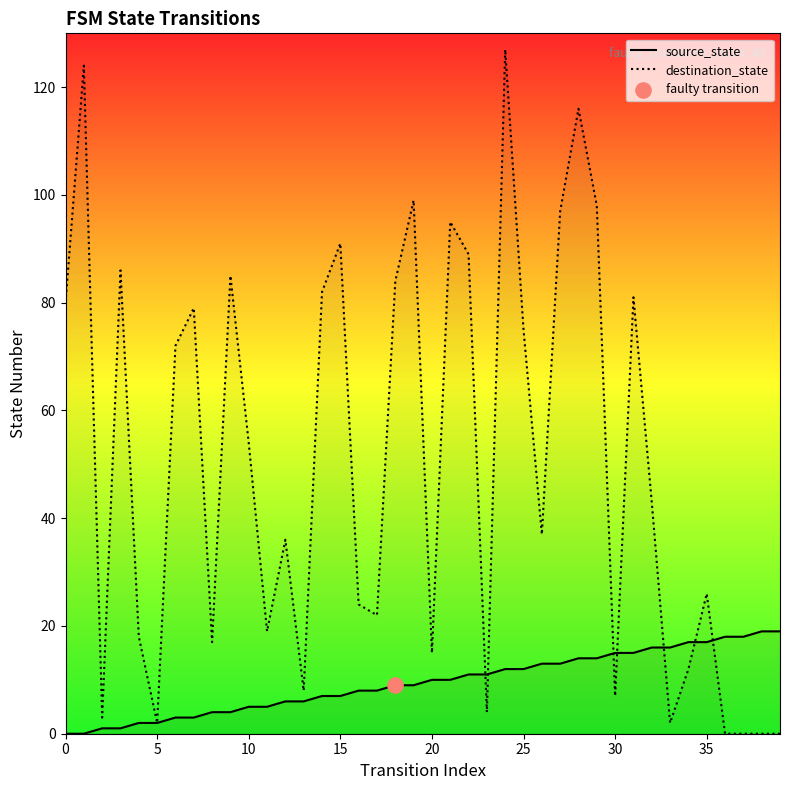

Is the value of destination_state at 15 greater than the value of source_state at 35?

Yes